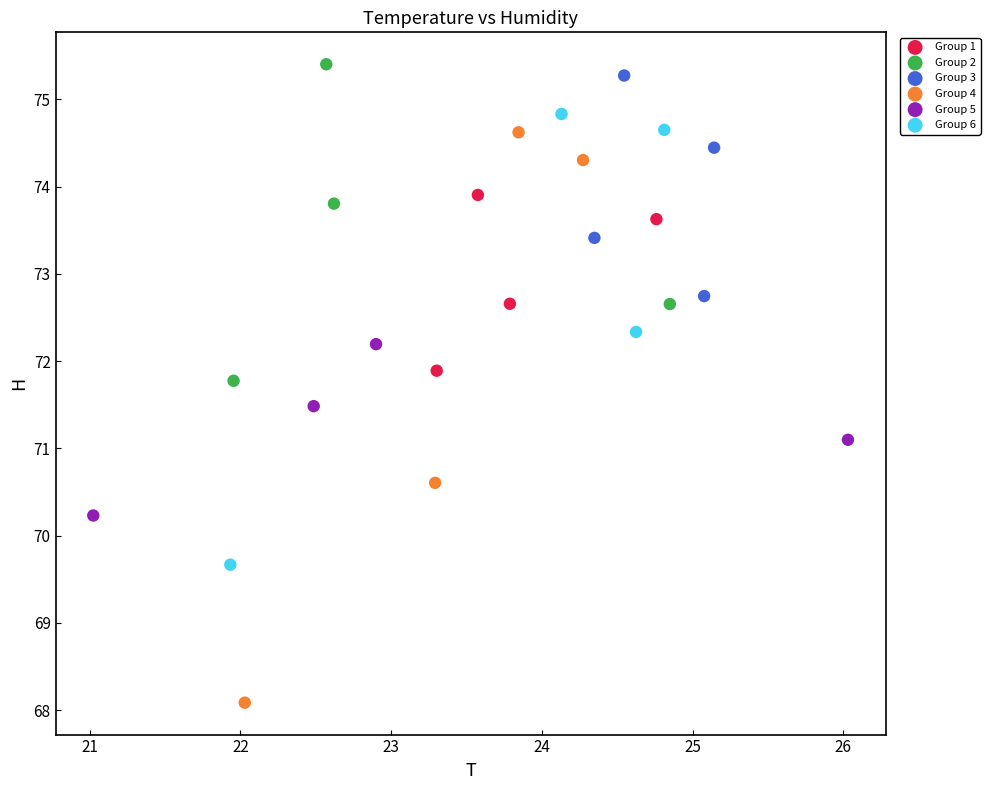

Which series has the largest Y range (max minus min)?

Group 4